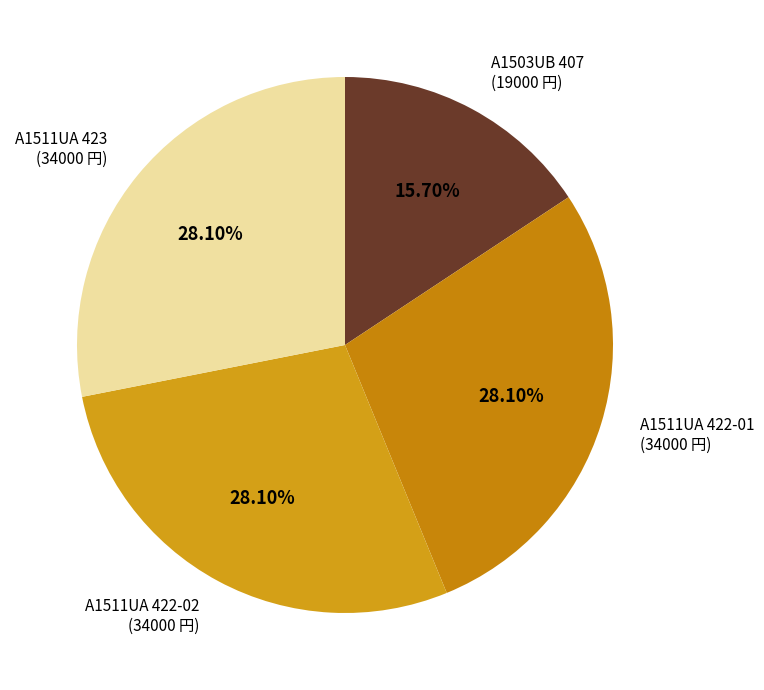

Rank the categories by value from highest to lowest.

A1511UA 422-01
(サイズ 3, 上代 34000), A1511UA 422-02
(サイズ 3, 上代 34000), A1511UA 423
(サイズ 9, 上代 34000), A1503UB 407
(サイズ 9, 上代 19000)